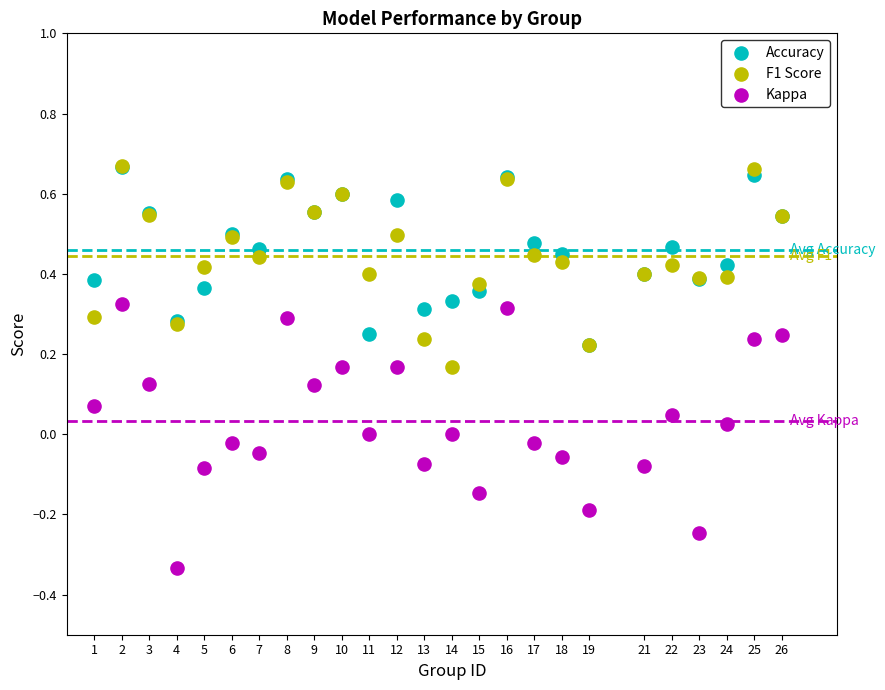

What are all the series names shown in the legend?

Accuracy, F1 Score, Kappa